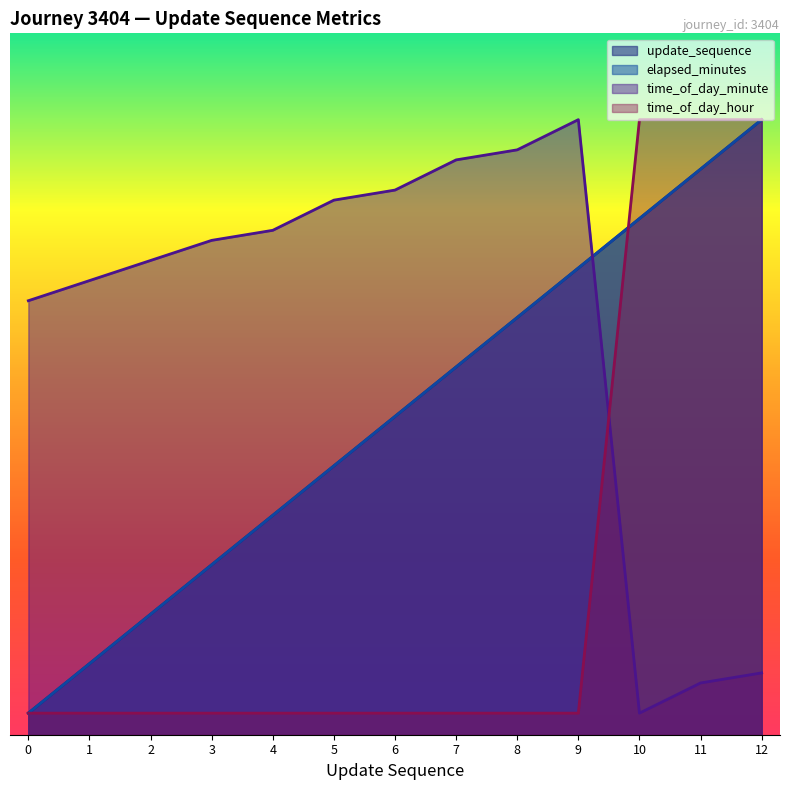

What is the sum of all update_sequence values?

383.5